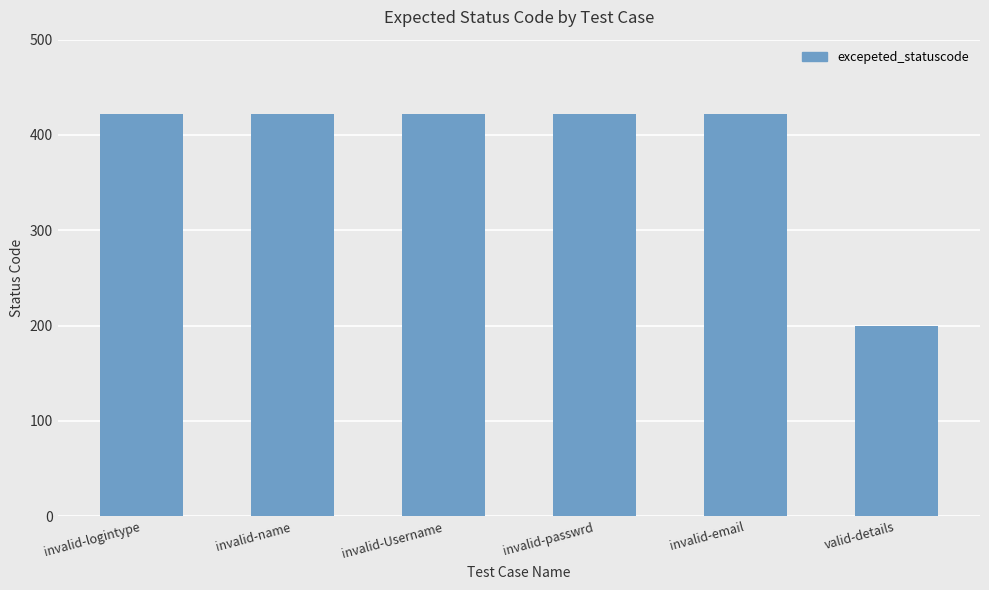

Reading right to left, list all the values displayed in this chart.

200	422	422	422	422	422